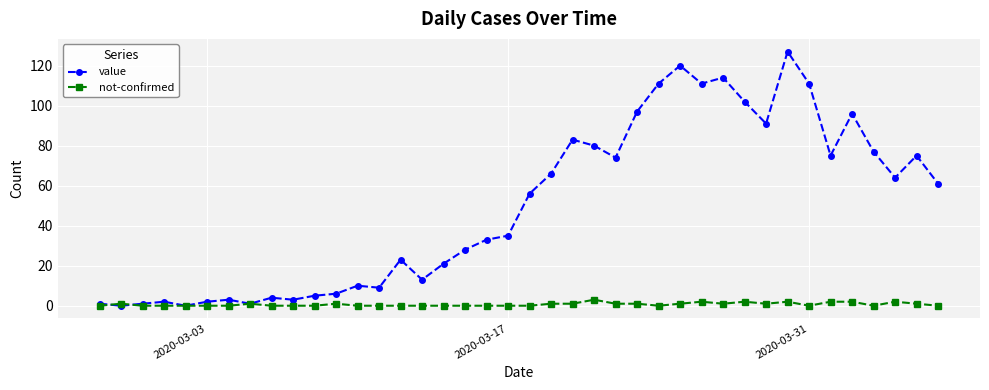

Rank the series by their average value, from highest to lowest.

value, not-confirmed